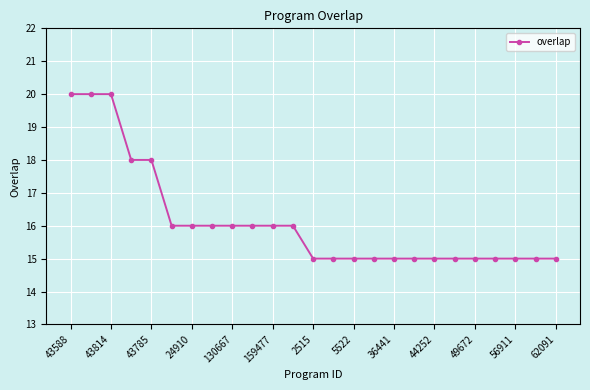

What is the greatest value displayed?

20